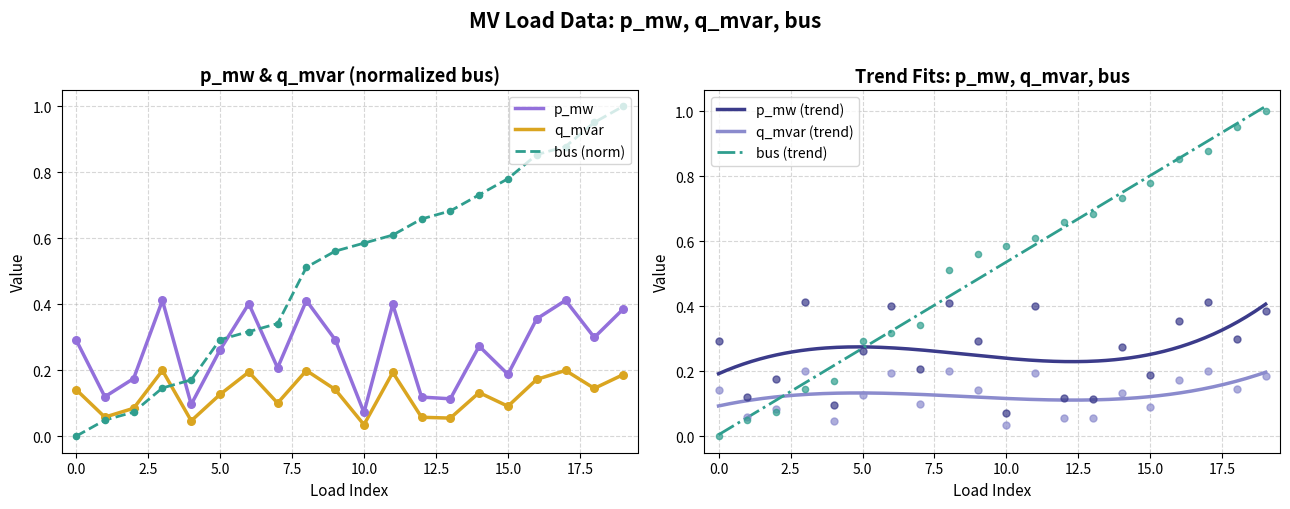

Which series reaches the minimum Y coordinate?

bus